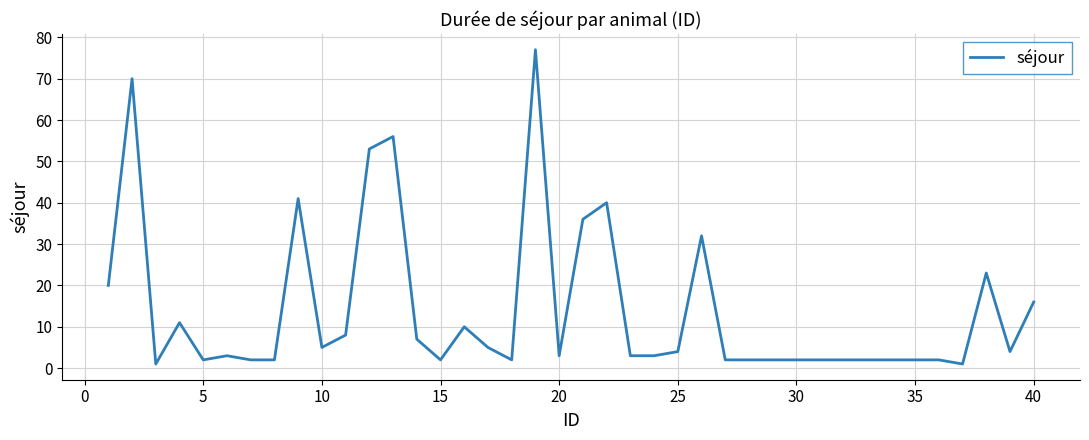

What is the difference between the maximum and minimum values?

76